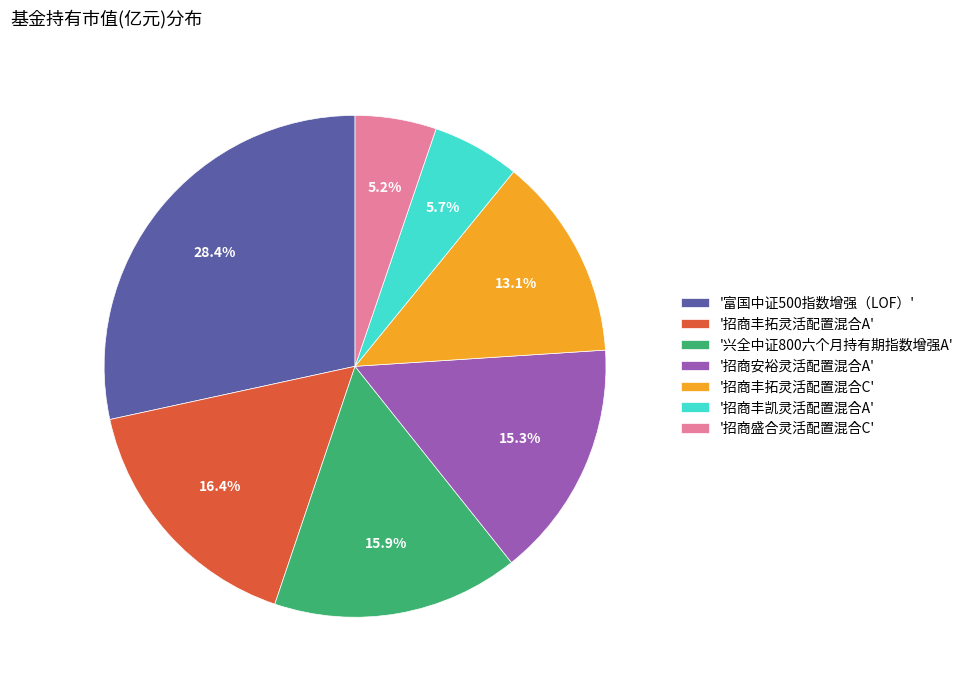

To the nearest percent, what is the average slice percentage?

14%